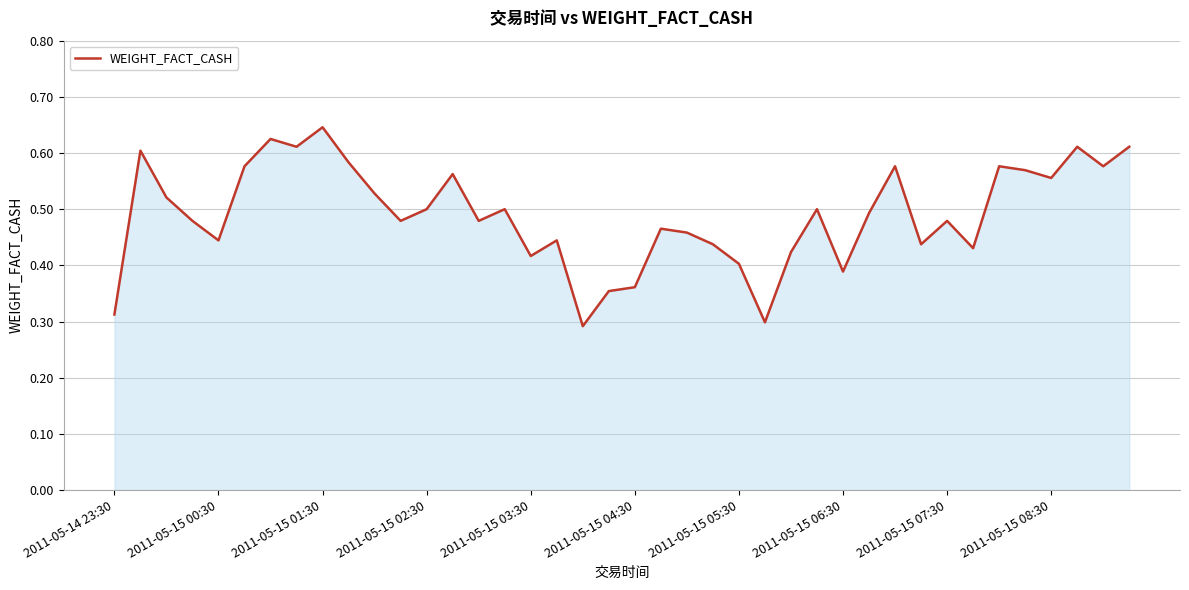

Is this an area chart (filled region under the line)?

Yes